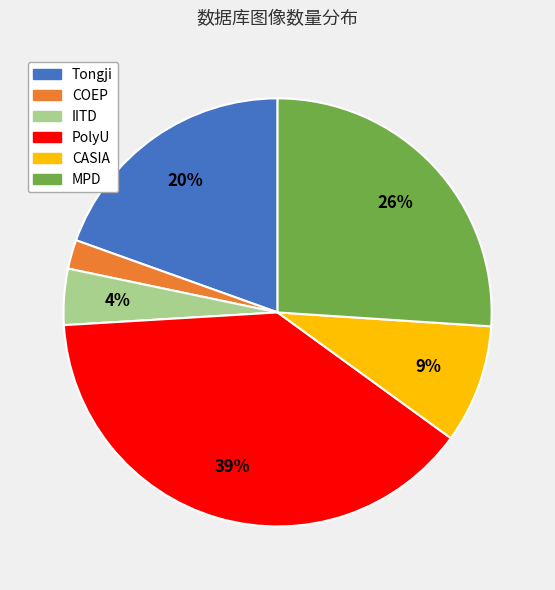

Combined, do CASIA and COEP account for over 50%?

No